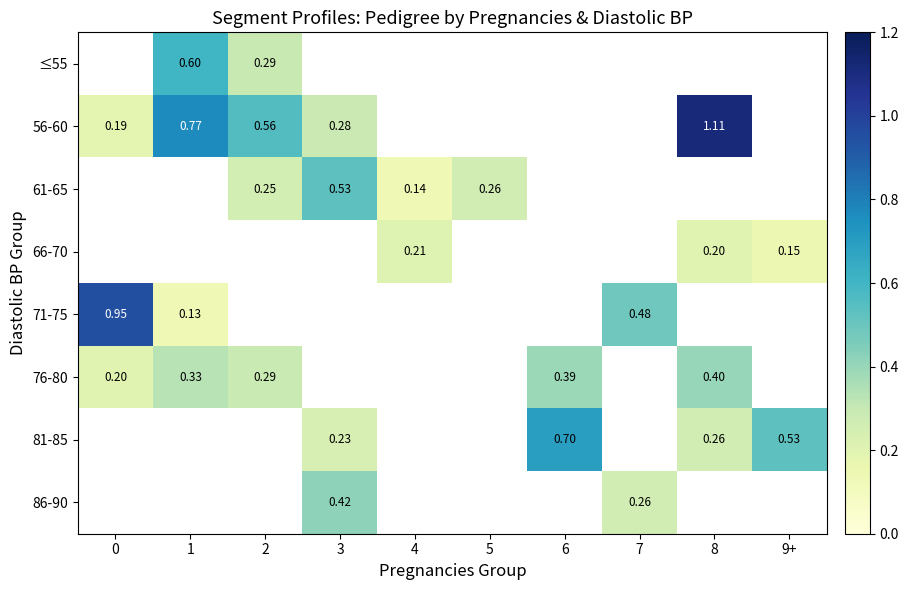

What is the approximate value of 56-60 at 0?

0.2